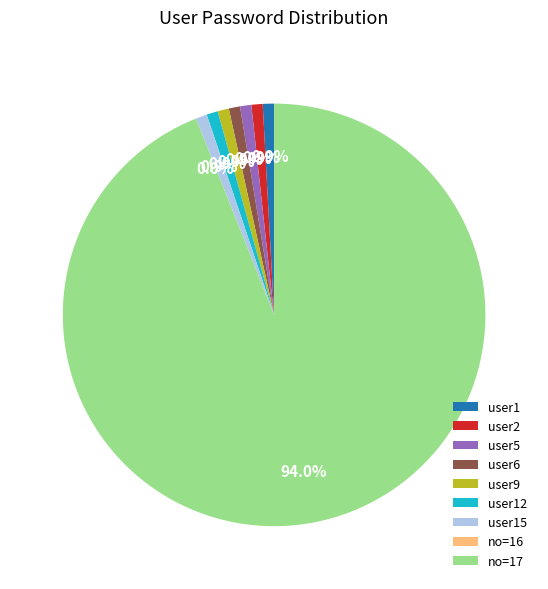

What is the largest slice in the pie chart?

no=17